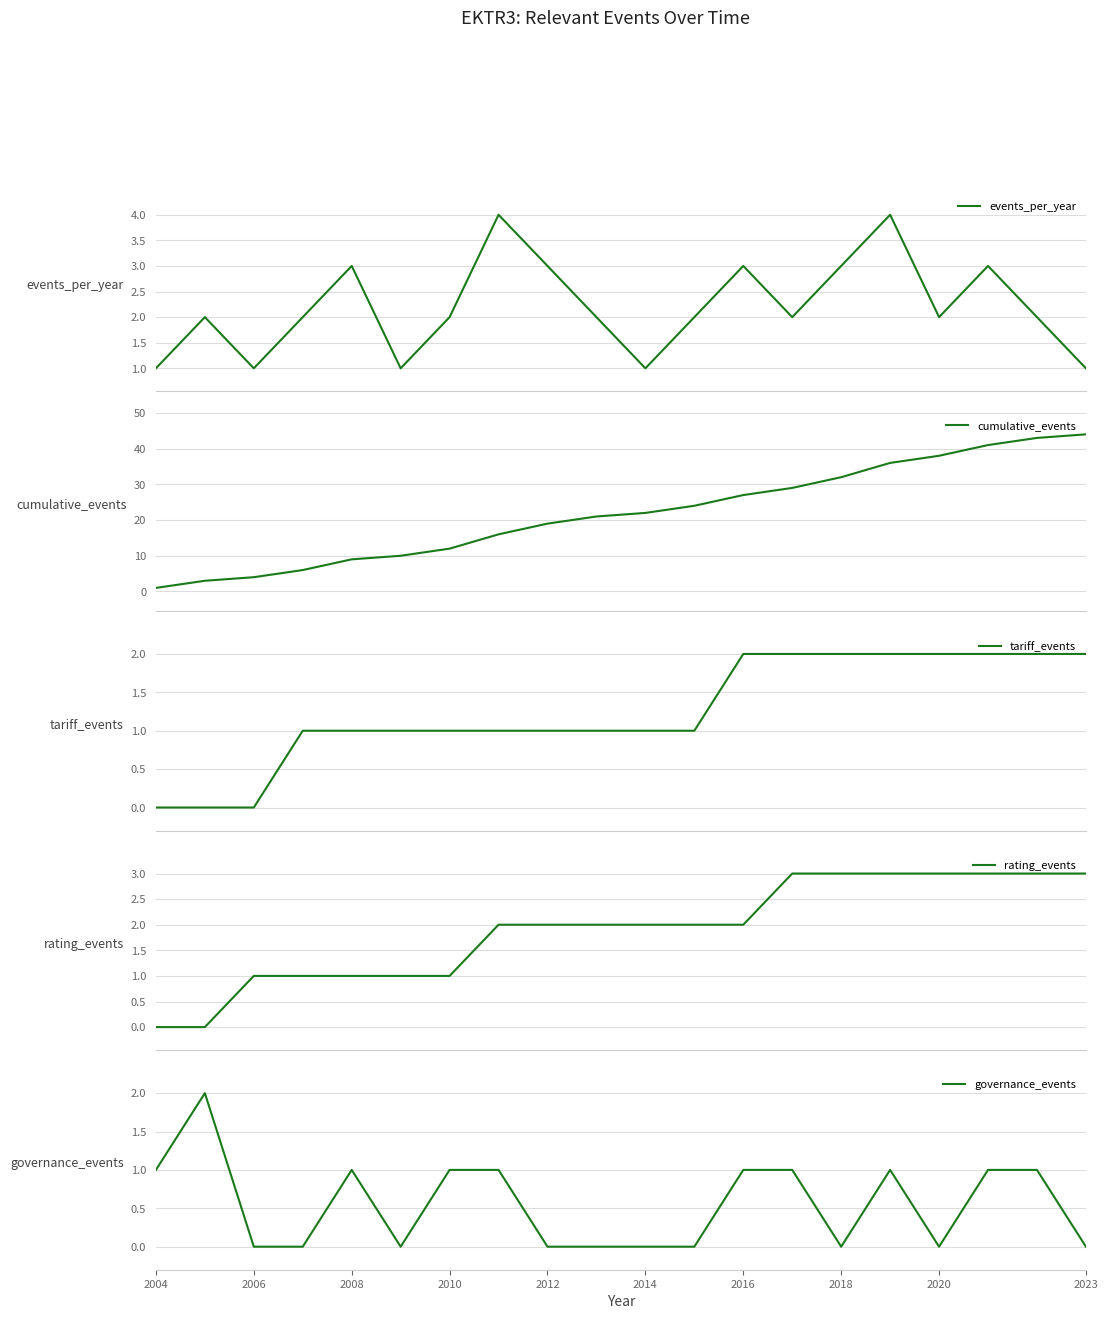

The governance_events series shows 0 at 2006. True or false?

True